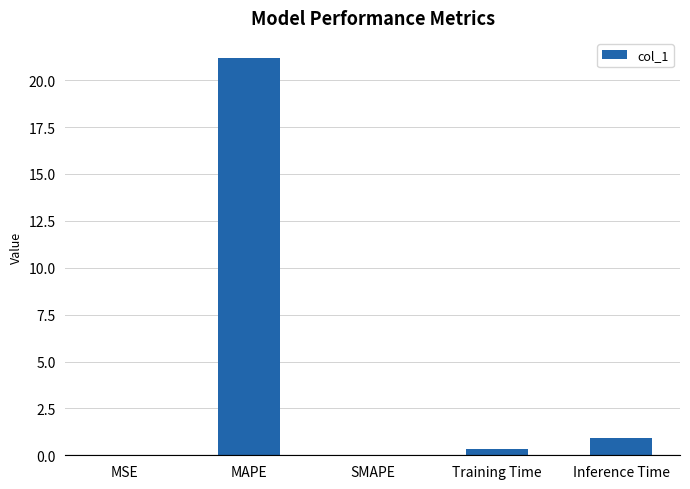

Are the bars horizontal?

No